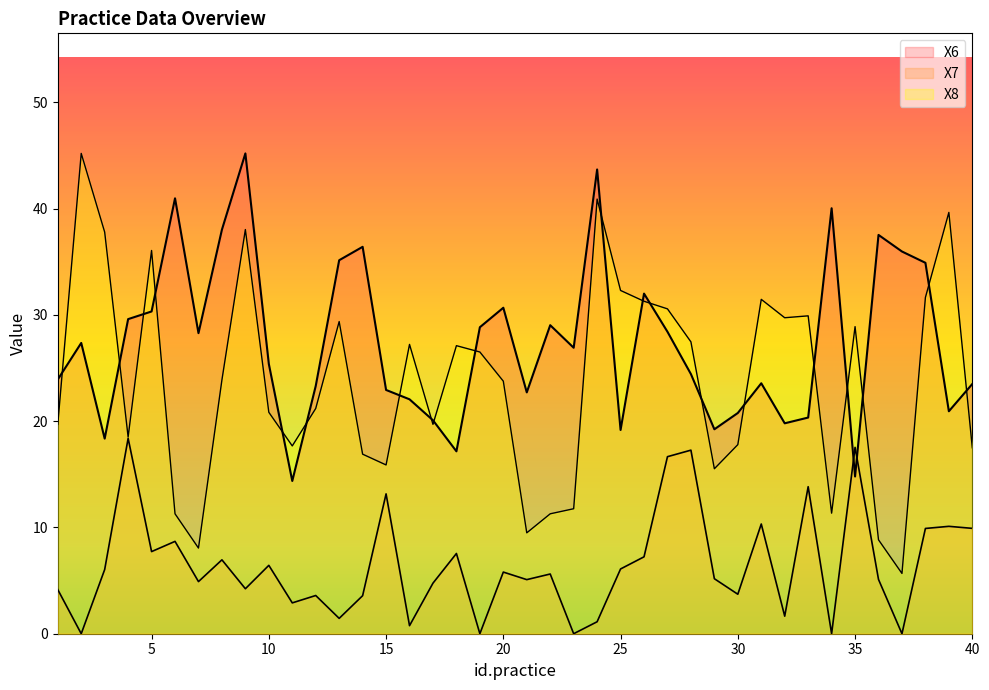

What is the difference between the X7 values at 3 and 39?

4.1